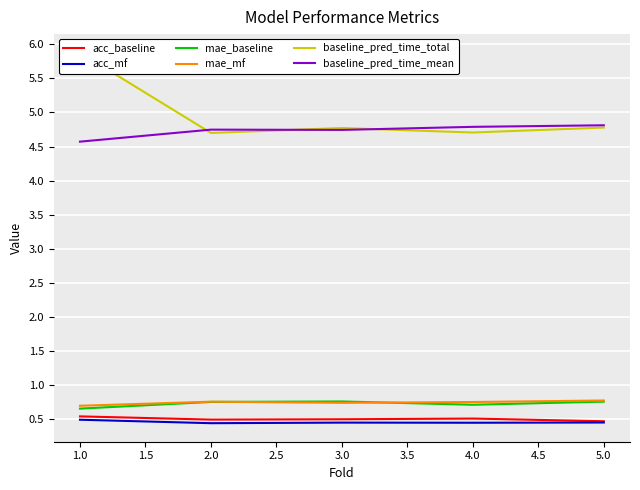

What are all the series names shown in the legend?

acc_baseline, acc_mf, mae_baseline, mae_mf, baseline_pred_time_total, baseline_pred_time_mean